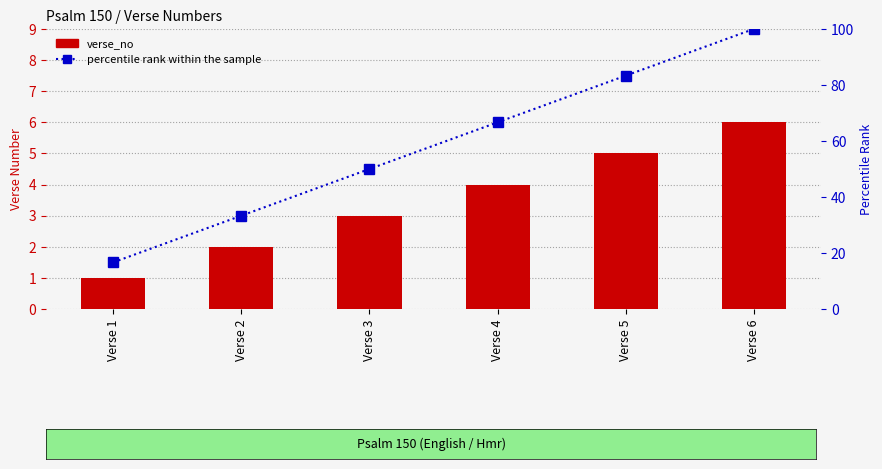

At how many categories does at least one series exceed 21?

5